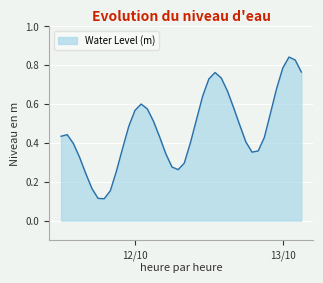

Rank the categories by value from highest to lowest.

2023-10-13 01:00:00, 2023-10-13 02:00:00, 2023-10-13 00:00:00, 2023-10-13 03:00:00, 2023-10-12 13:00:00, 2023-10-12 14:00:00, 2023-10-12 12:00:00, 2023-10-12 23:00:00, 2023-10-12 15:00:00, 2023-10-12 11:00:00, 2023-10-12 01:00:00, 2023-10-12 16:00:00, 2023-10-12 02:00:00, 2023-10-12 00:00:00, 2023-10-12 22:00:00, 2023-10-12 10:00:00, 2023-10-12 03:00:00, 2023-10-12 17:00:00, 2023-10-11 23:00:00, 2023-10-11 13:00:00, 2023-10-11 12:00:00, 2023-10-12 04:00:00, 2023-10-12 21:00:00, 2023-10-12 18:00:00, 2023-10-12 09:00:00, 2023-10-11 14:00:00, 2023-10-11 22:00:00, 2023-10-12 20:00:00, 2023-10-12 19:00:00, 2023-10-12 05:00:00, 2023-10-11 15:00:00, 2023-10-12 08:00:00, 2023-10-12 06:00:00, 2023-10-12 07:00:00, 2023-10-11 21:00:00, 2023-10-11 16:00:00, 2023-10-11 17:00:00, 2023-10-11 20:00:00, 2023-10-11 18:00:00, 2023-10-11 19:00:00